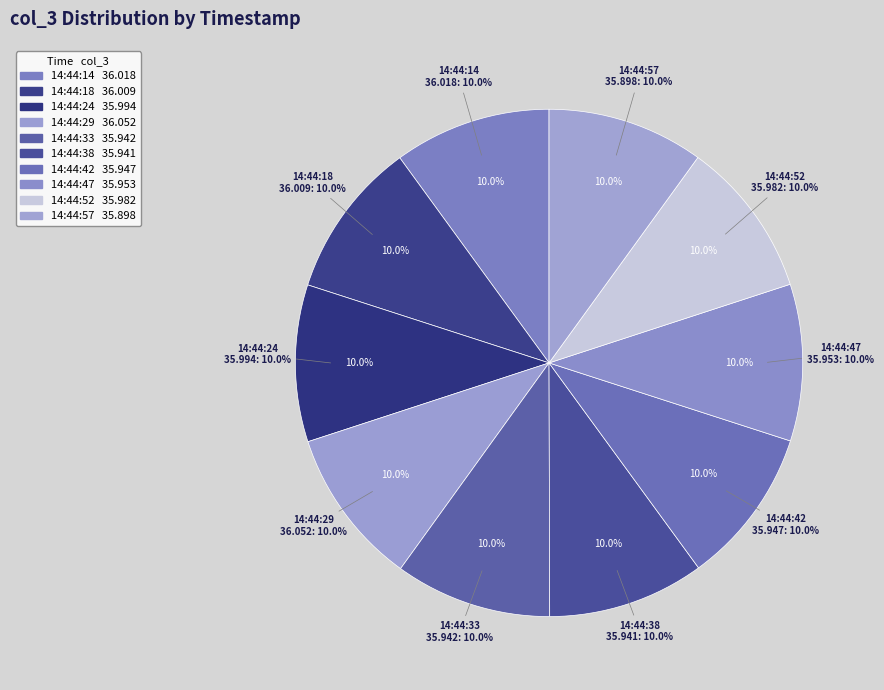

Which slice is the largest?

05/07/22 14:44:29